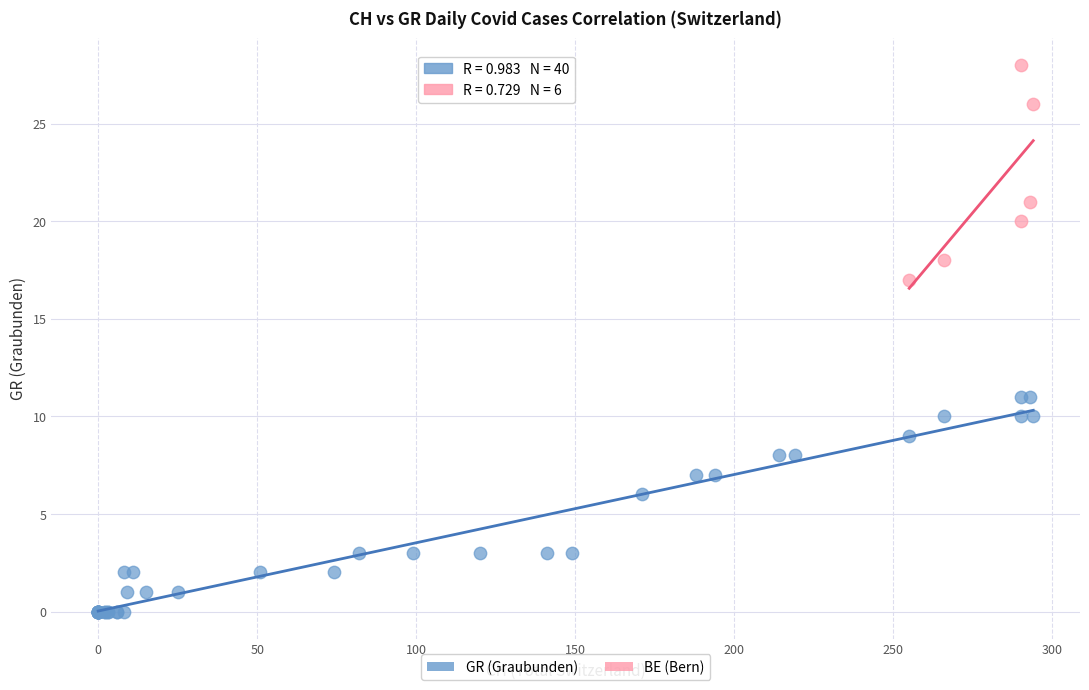

Which series reaches the minimum Y coordinate?

GR (Graubunden)